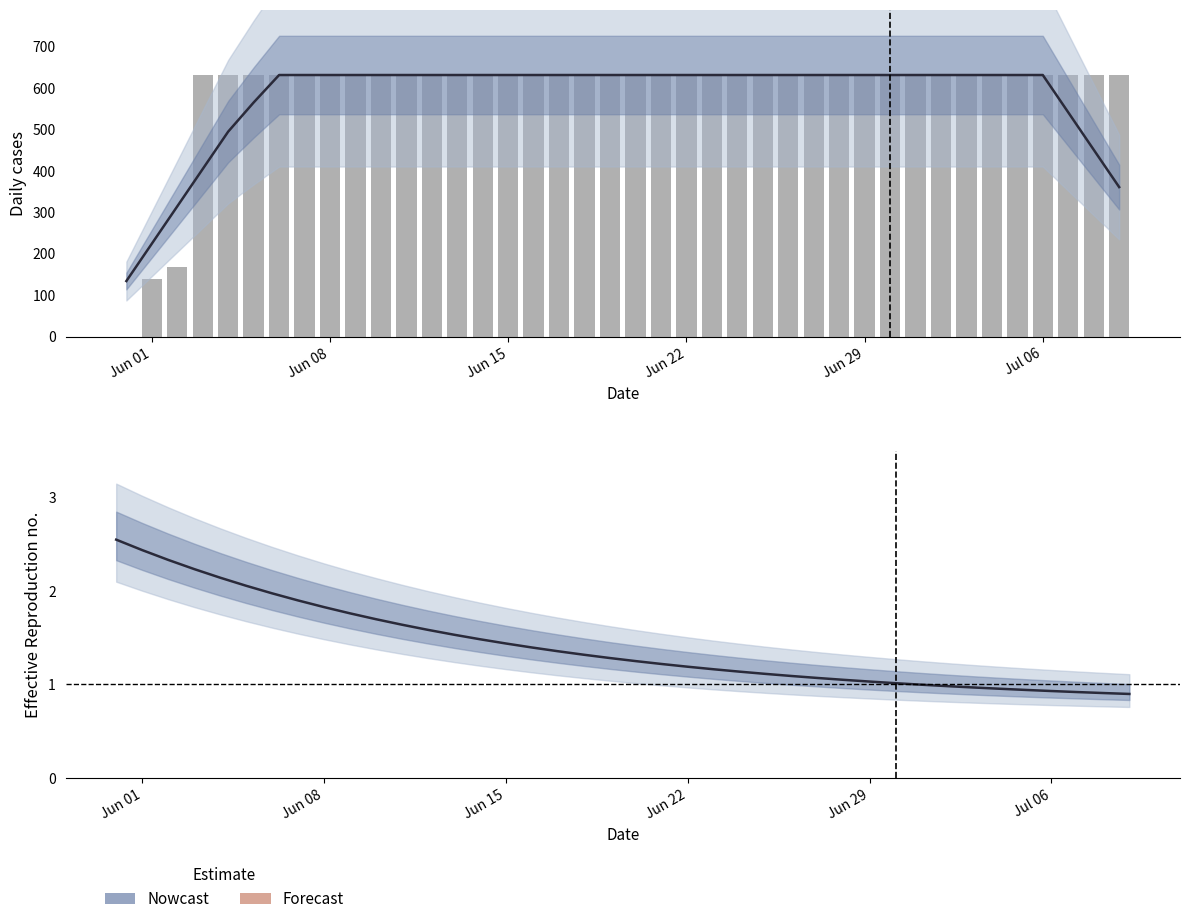

Is it true that Nowcast estimate equals 1.6 at 31?

False